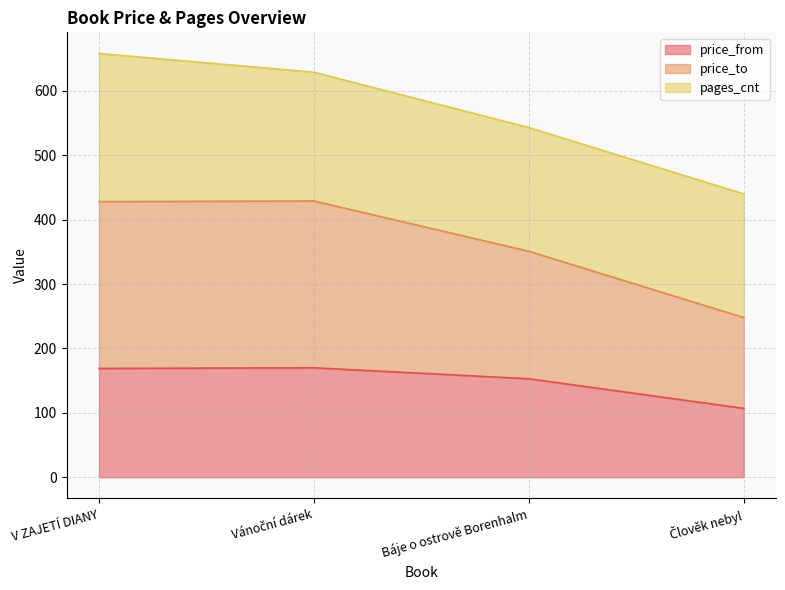

True or false: price_from has a value of 56 at Báje o ostrově Borenhalm.

False